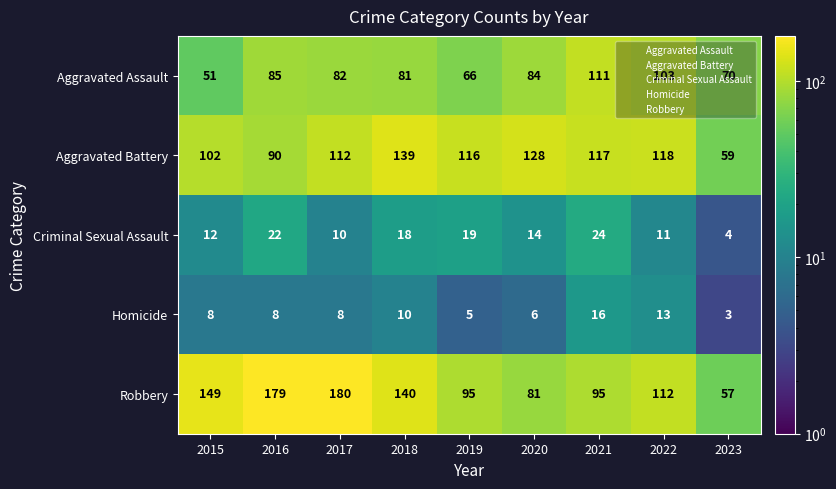

Count the number of categories in the chart.

9